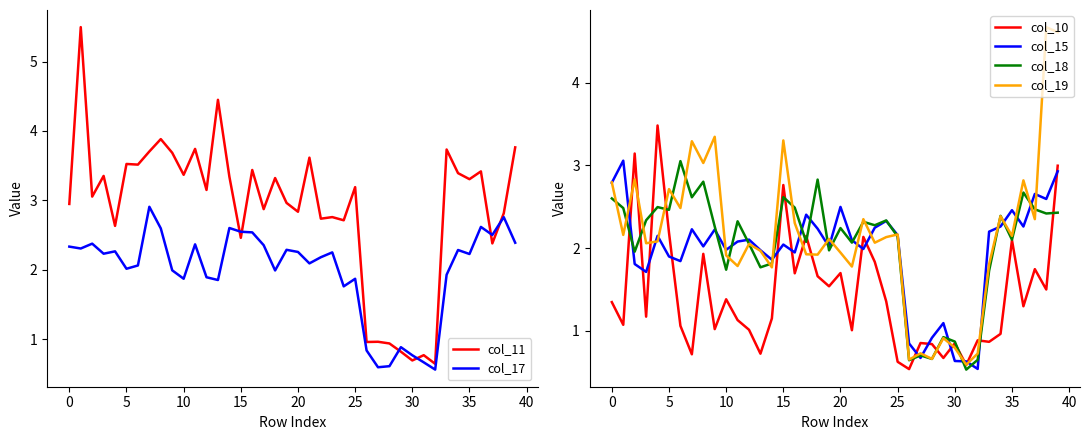

Reading right to left, transcribe all the data shown in this chart.

col_11: 3.8	2.8	2.4	3.4	3.3	3.4	3.7	0.6	0.8	0.7	0.8	0.9	1.0	1.0	3.2	2.7	2.8	2.7	3.6	2.8	3.0	3.3	2.9	3.4	2.5	3.3	4.4	3.2	3.7	3.4	3.7	3.9	3.7	3.5	3.5	2.6	3.4	3.1	5.5	2.9
col_17: 2.4	2.8	2.5	2.6	2.2	2.3	1.9	0.6	0.7	0.8	0.9	0.6	0.6	0.8	1.9	1.8	2.3	2.2	2.1	2.3	2.3	2.0	2.4	2.5	2.5	2.6	1.9	1.9	2.4	1.9	2.0	2.6	2.9	2.1	2.0	2.3	2.2	2.4	2.3	2.3
col_10: 3.0	1.5	1.7	1.3	2.1	1.0	0.9	0.9	0.6	0.8	0.7	0.8	0.9	0.5	0.6	1.4	1.8	2.1	1.0	1.7	1.5	1.7	2.1	1.7	2.8	1.1	0.7	1.0	1.1	1.4	1.0	1.9	0.7	1.1	2.2	3.5	1.2	3.1	1.1	1.3
col_15: 2.9	2.6	2.7	2.3	2.5	2.3	2.2	0.5	0.6	0.6	1.1	0.9	0.7	0.8	2.2	2.3	2.2	2.0	2.1	2.5	2.0	2.2	2.4	1.9	2.0	1.9	2.0	2.1	2.1	2.0	2.2	2.0	2.2	1.8	1.9	2.1	1.7	1.8	3.1	2.8
col_18: 2.4	2.4	2.5	2.7	2.1	2.4	1.7	0.6	0.5	0.9	0.9	0.7	0.7	0.6	2.1	2.3	2.3	2.3	2.1	2.2	2.0	2.8	2.1	2.5	2.6	1.8	1.8	2.1	2.3	1.7	2.3	2.8	2.6	3.1	2.5	2.5	2.3	2.0	2.5	2.6
col_19: 4.6	4.7	2.3	2.8	2.1	2.4	1.8	0.7	0.6	0.8	0.9	0.7	0.7	0.7	2.2	2.1	2.1	2.3	1.8	1.9	2.1	1.9	1.9	2.3	3.3	1.8	2.0	2.0	1.8	1.9	3.3	3.0	3.3	2.5	2.7	2.1	2.1	2.8	2.2	2.8